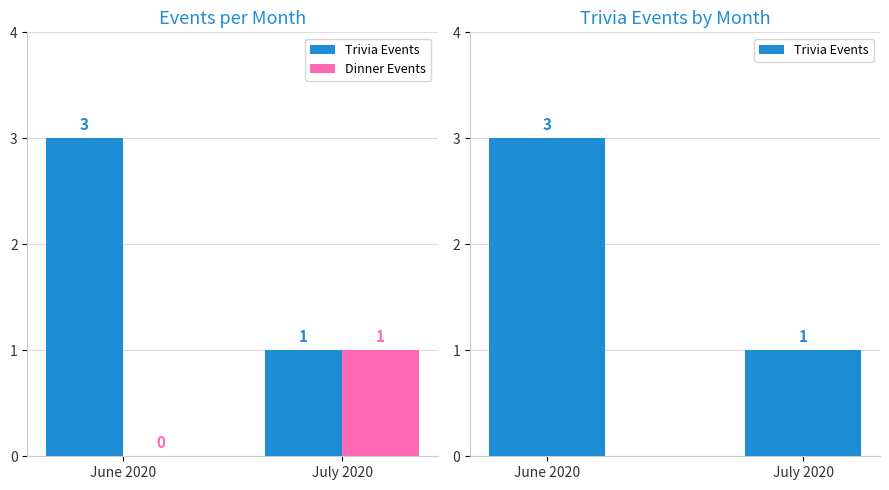

What is the difference between the Dinner Events values at July 2020 and June 2020?

1